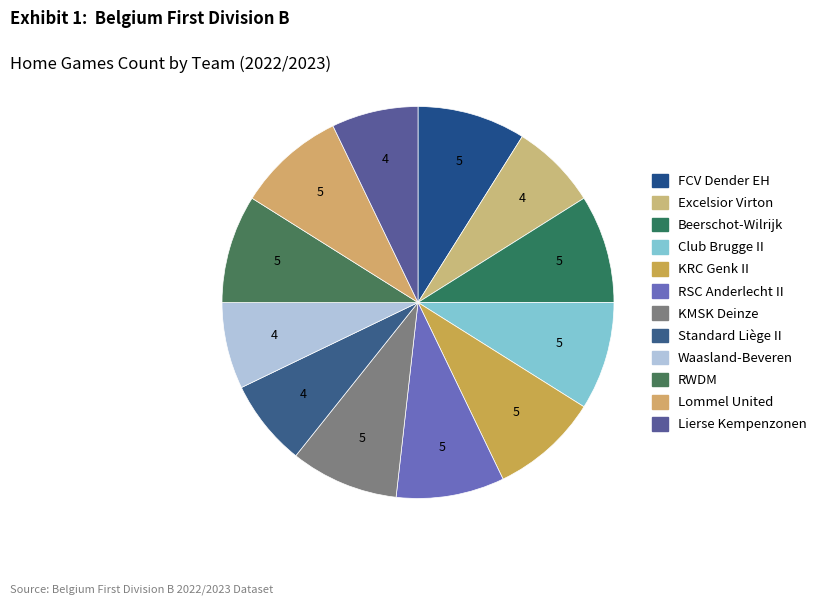

To the nearest percent, what is the average slice percentage?

8%